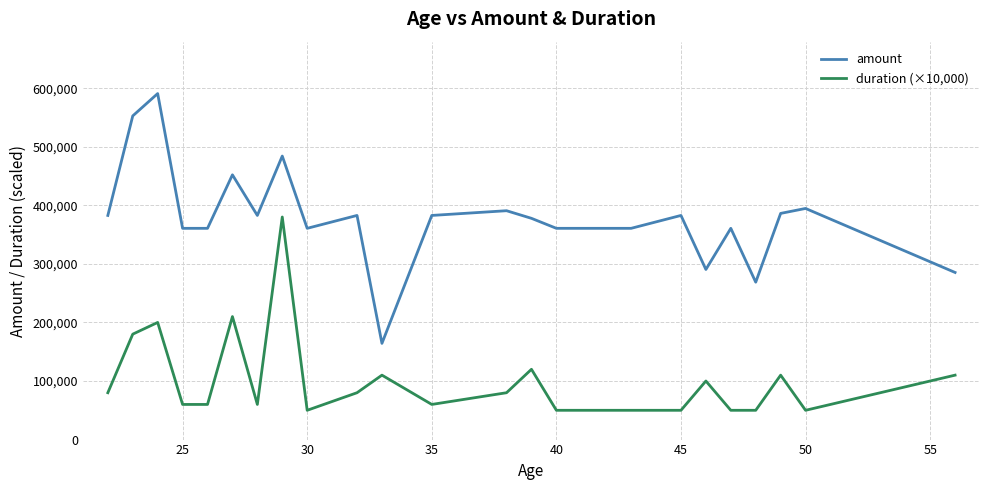

Which series has the widest spread of values?

amount